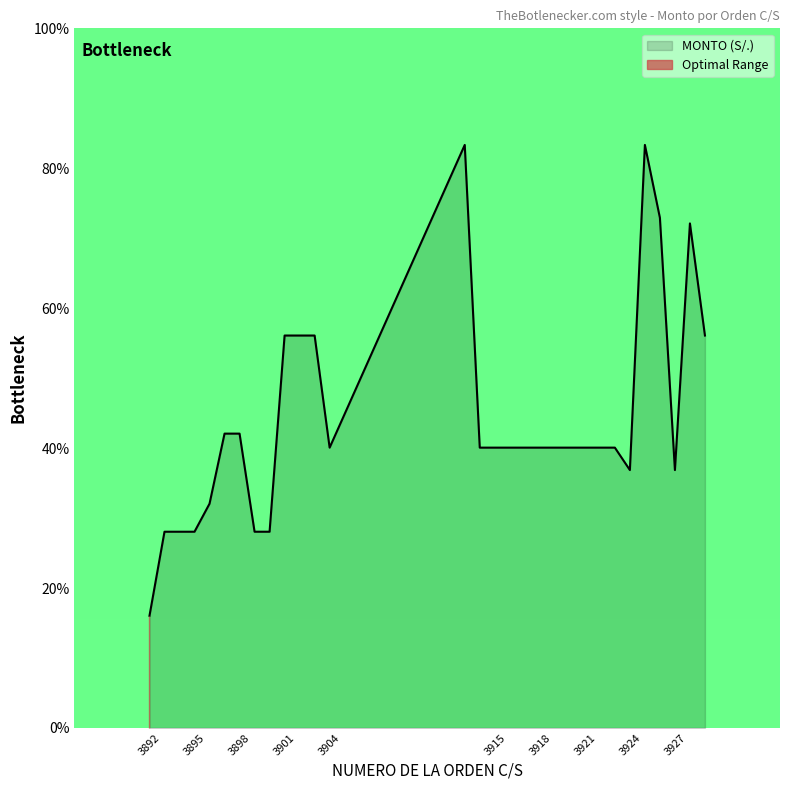

Where is the first local minimum?

3904